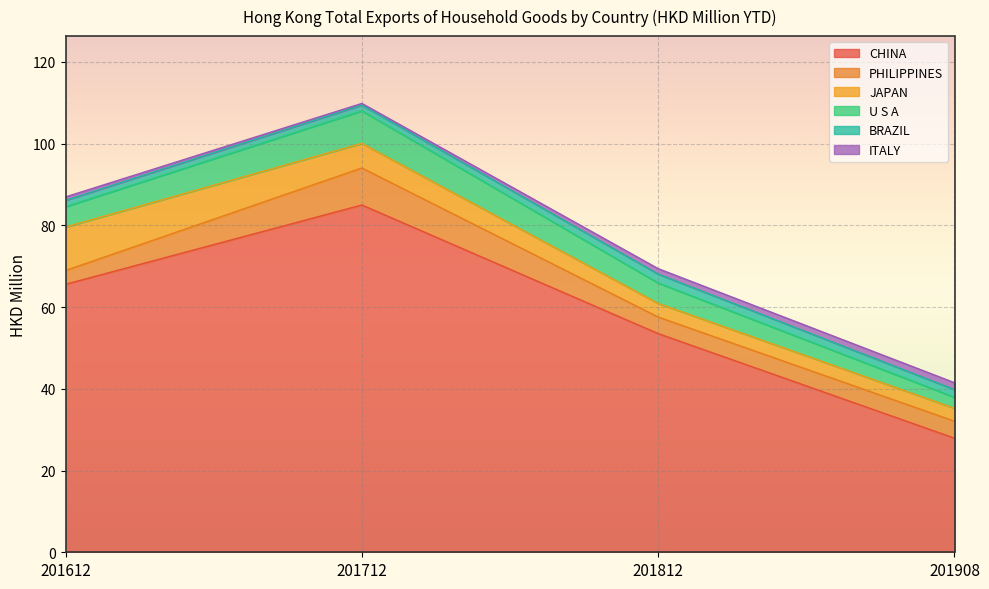

True or false: ITALY has a value of 1.7 at 201908.

True